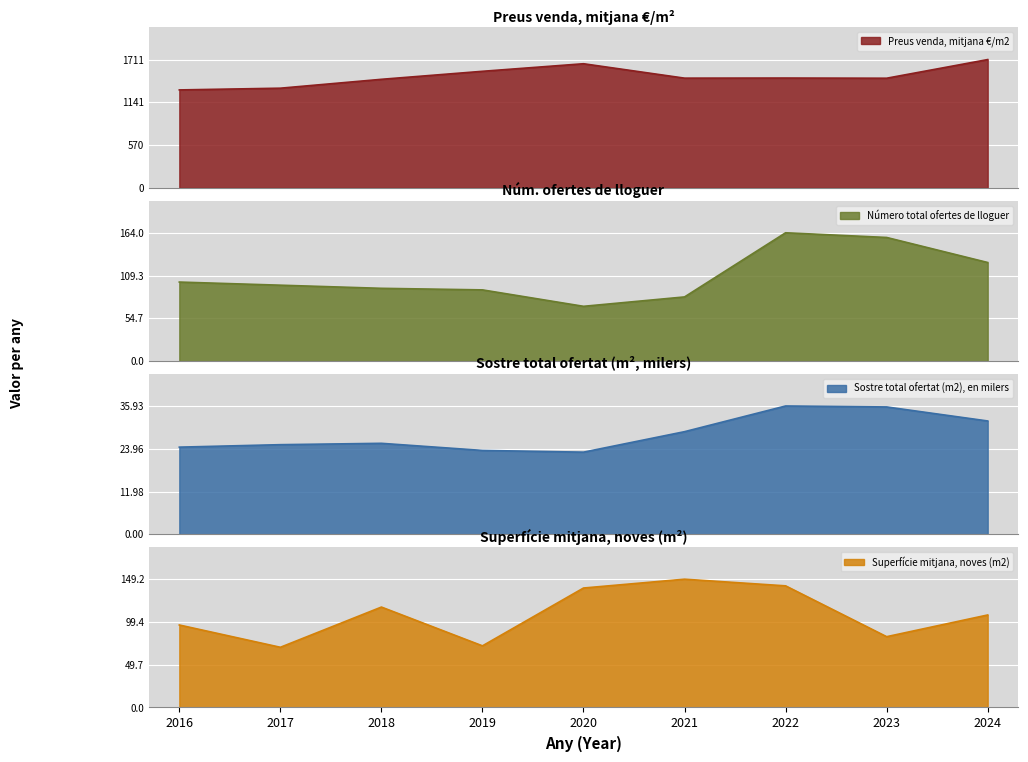

The value of Preus venda, mitjana €/m2 at 2016 is 1306.3. True or false?

True